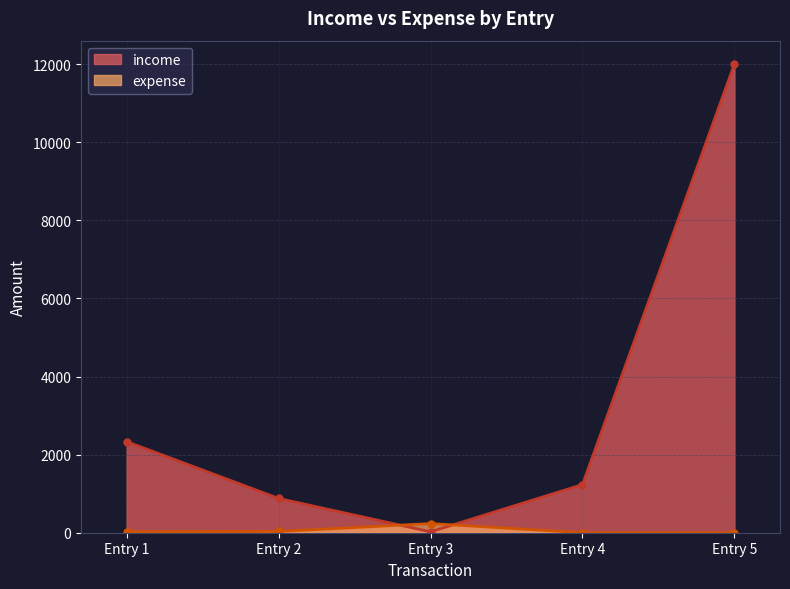

What is the value of the 2nd point from the left?

879